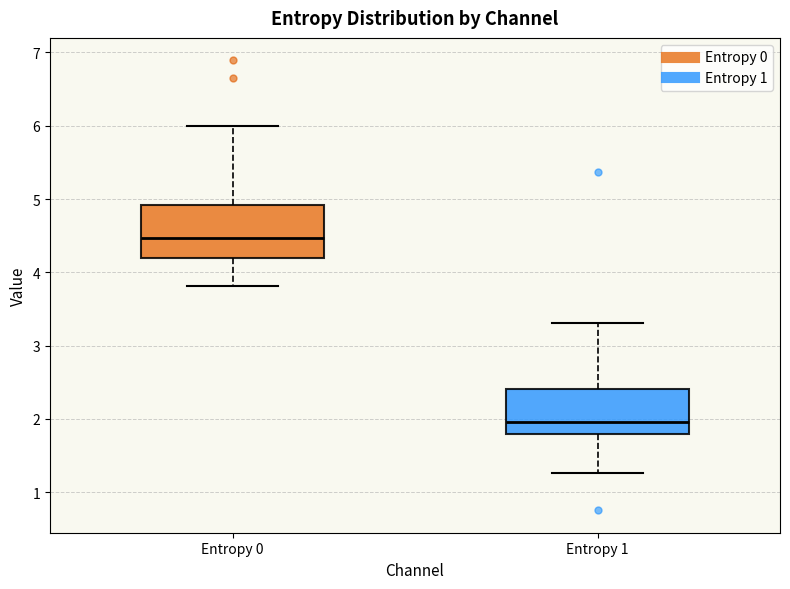

Where is the lower edge of the box for Entropy 1 on the y-axis? The values are not printed on the chart, so give them approximately, as read against the axis.

1.8